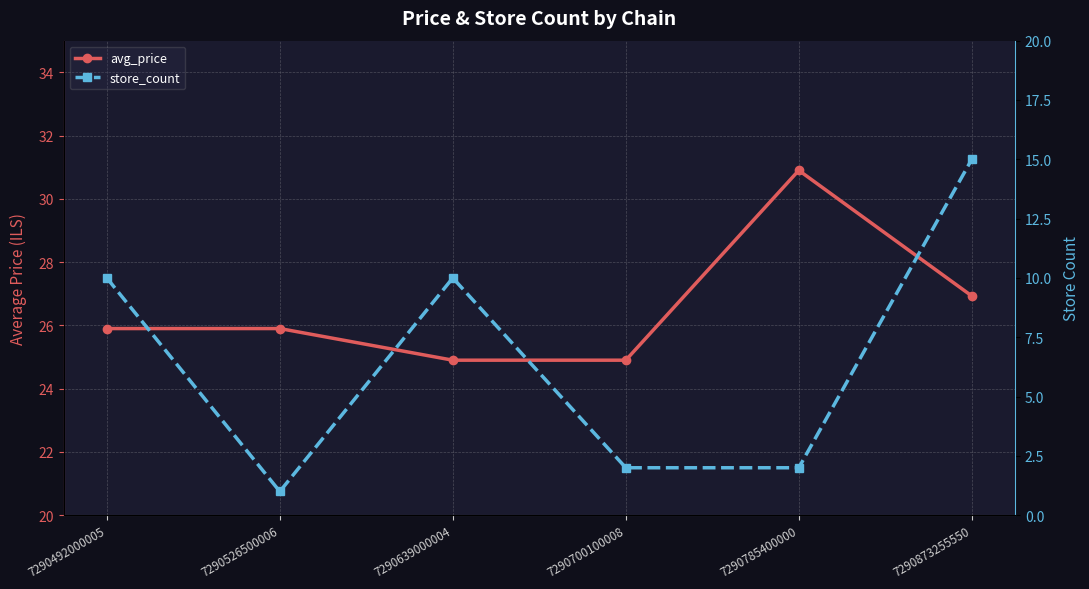

True or false: avg_price and store_count cross at least once.

False